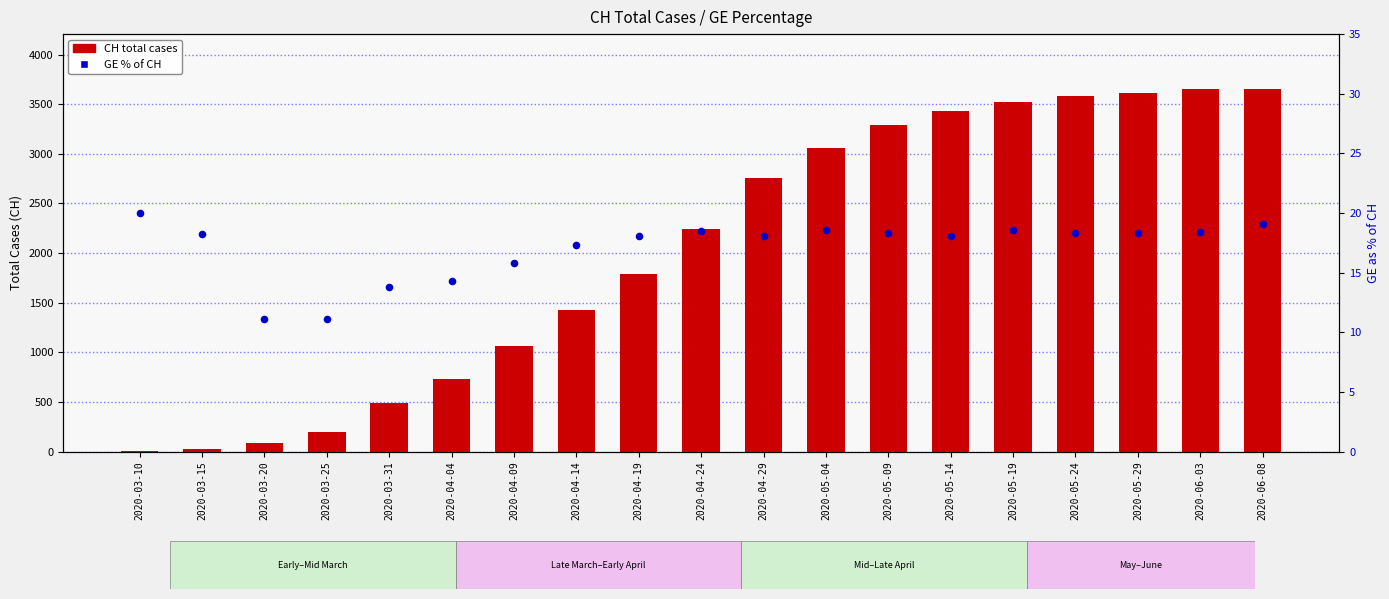

At which category is the sum across all series the highest?

2020-06-08